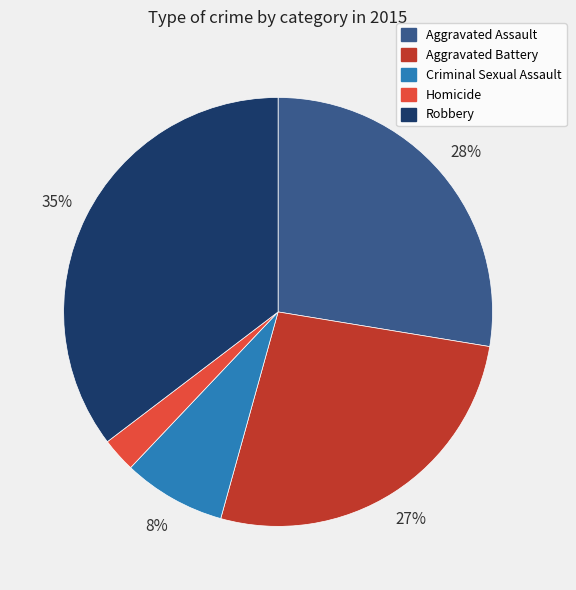

Between Homicide and Aggravated Battery, which is larger?

Aggravated Battery